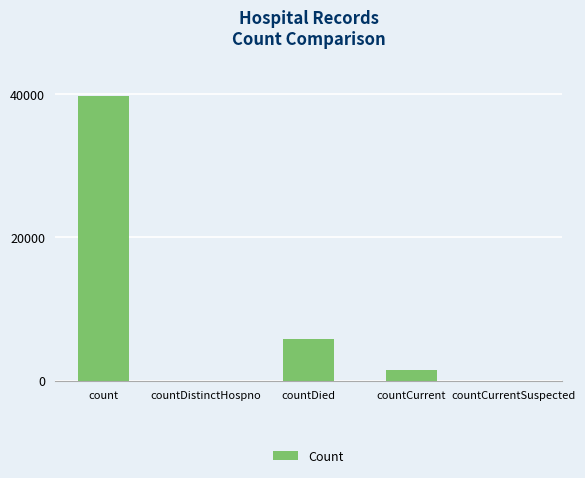

Is it true that the value at countDied is 5772?

True